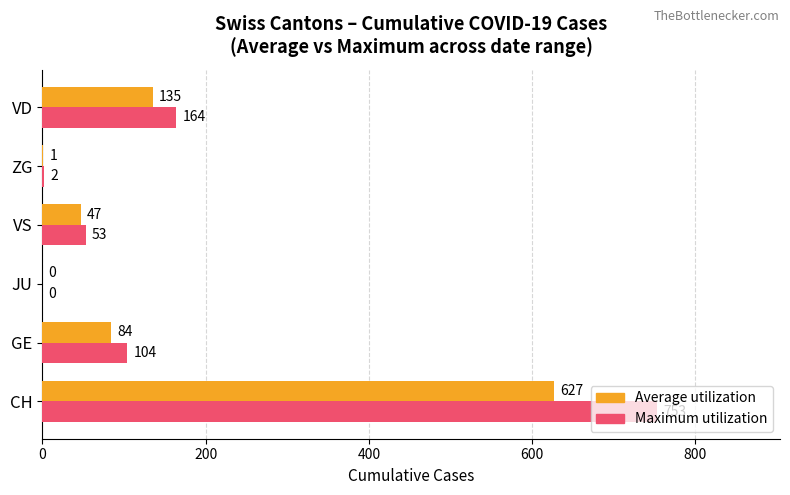

What is the sum of all Maximum utilization values?

1076